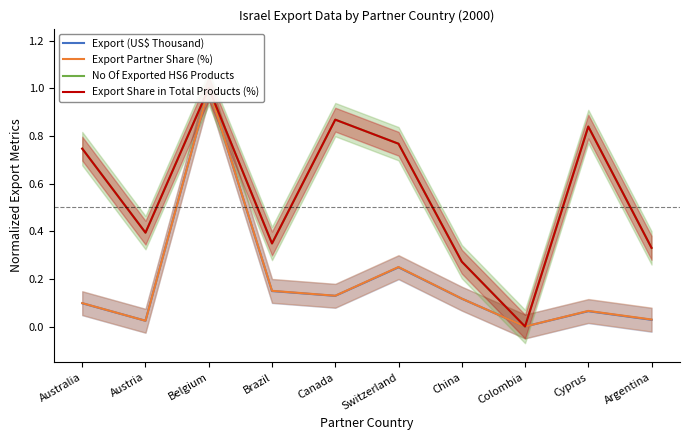

What is the label of the 6th point from the left?

Switzerland